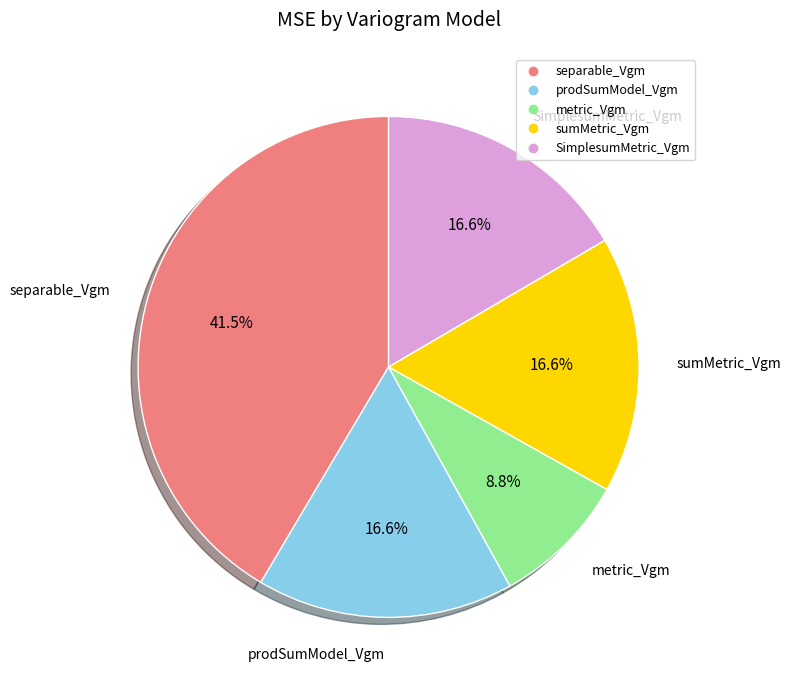

Does any single category account for the majority?

No